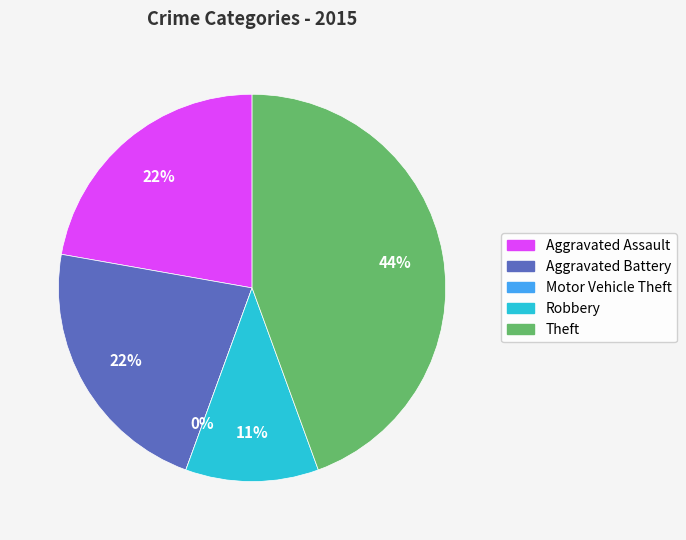

Which category has the smallest portion of the pie?

Motor Vehicle Theft